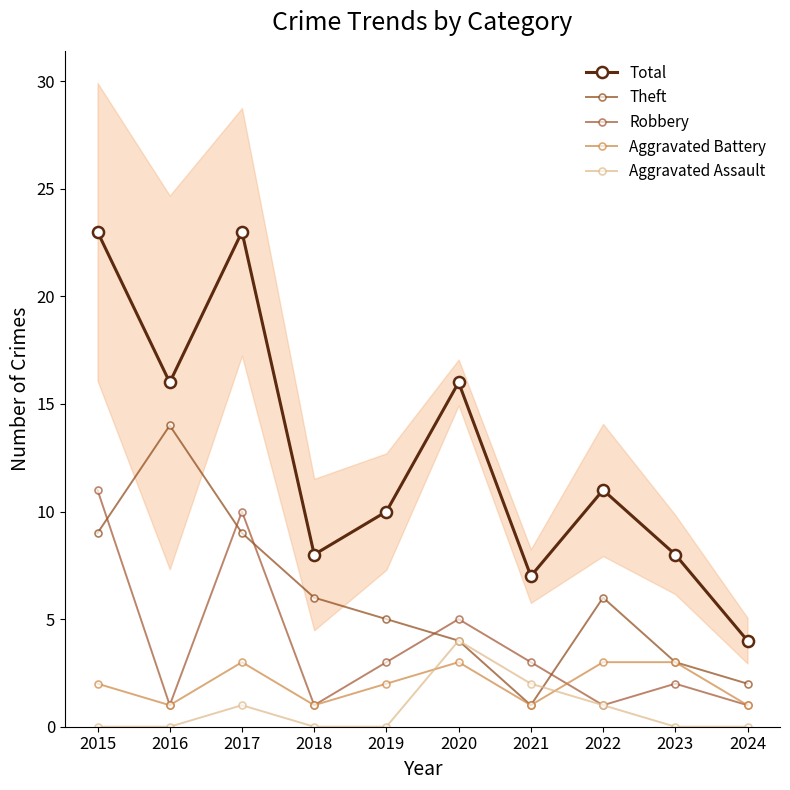

At which category does Theft reach its first local peak?

2016